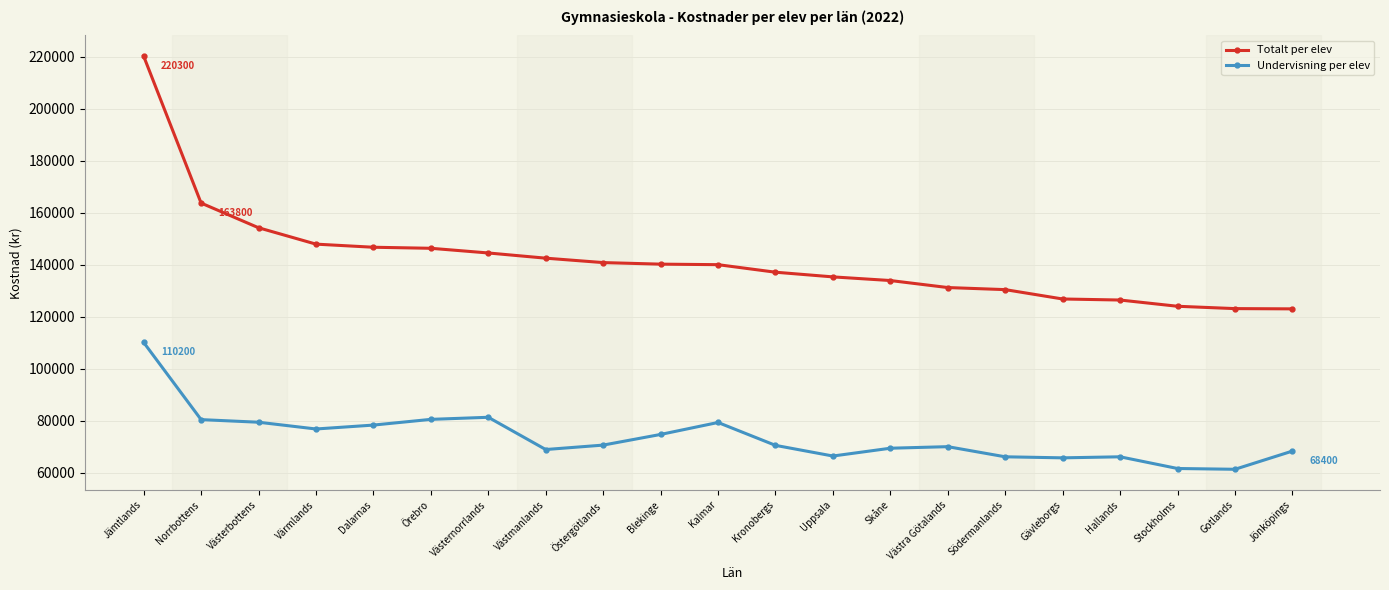

True or false: Undervisning per elev and Totalt per elev intersect in this chart.

False